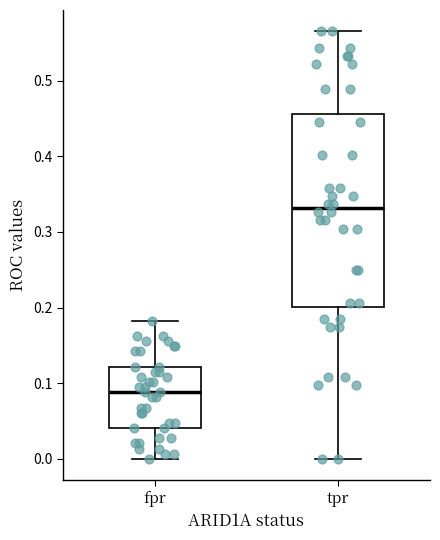

Reading left to right, transcribe this box plot: for each box, give where its median line is, the range the box spans, and where its two whiskers end, as read against the y-axis. The values are not printed on the chart, so give them approximately, as read against the axis.

fpr: median 0.09, box 0.04 to 0.12, whiskers 0.00 to 0.18
tpr: median 0.33, box 0.20 to 0.46, whiskers 0.00 to 0.57